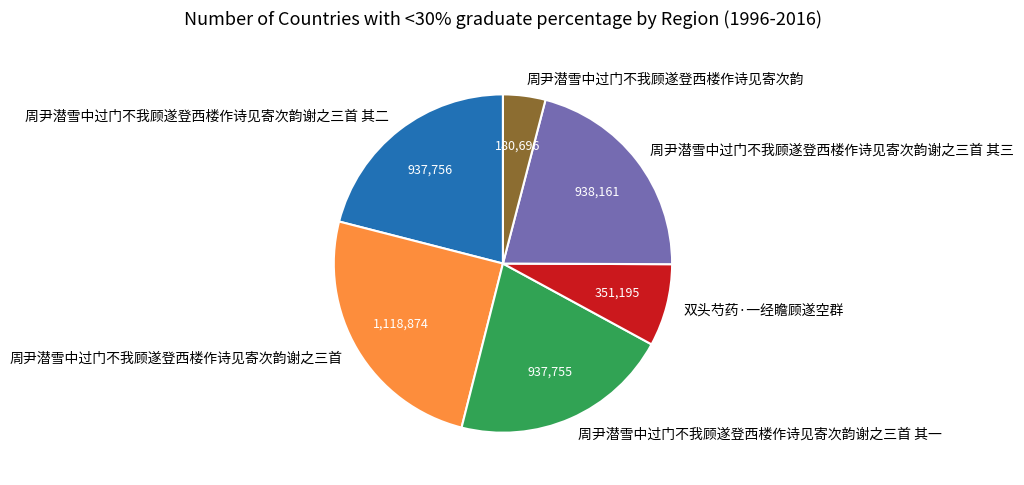

Between 周尹潜雪中过门不我顾遂登西楼作诗见寄次韵谢之三首 其一 and 周尹潜雪中过门不我顾遂登西楼作诗见寄次韵, which is larger?

周尹潜雪中过门不我顾遂登西楼作诗见寄次韵谢之三首 其一